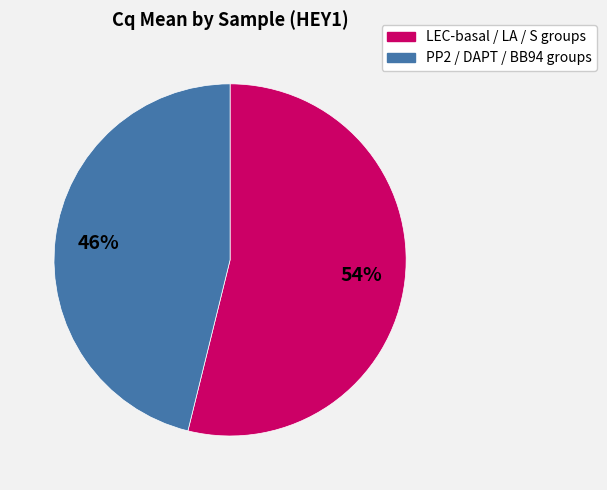

To the nearest percent, what is the difference between the largest and smallest slice percentages?

8%